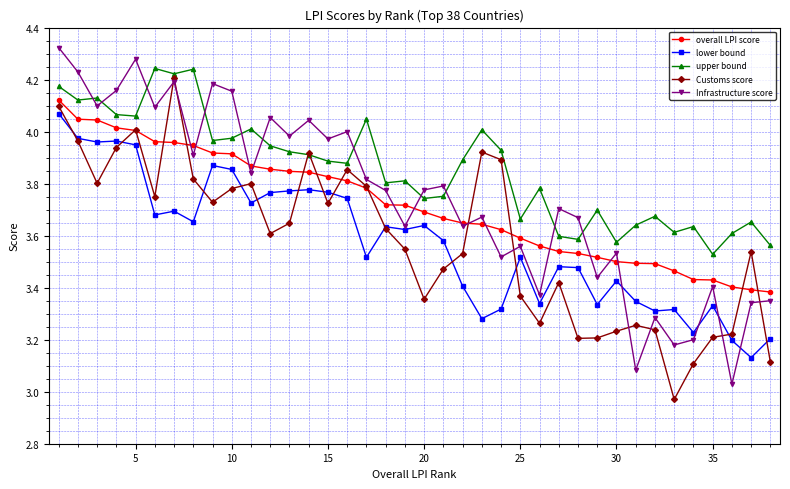

What is the sum of all lower bound values?

135.9